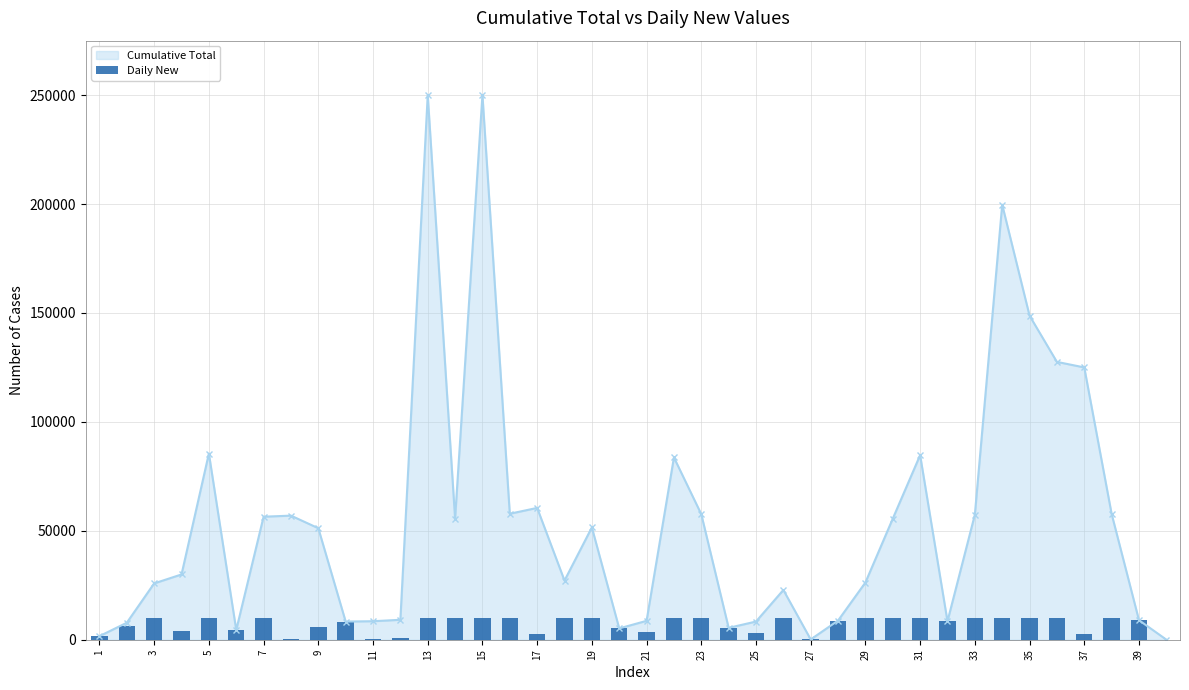

The value of Cumulative Total at 19 is 18311. True or false?

False